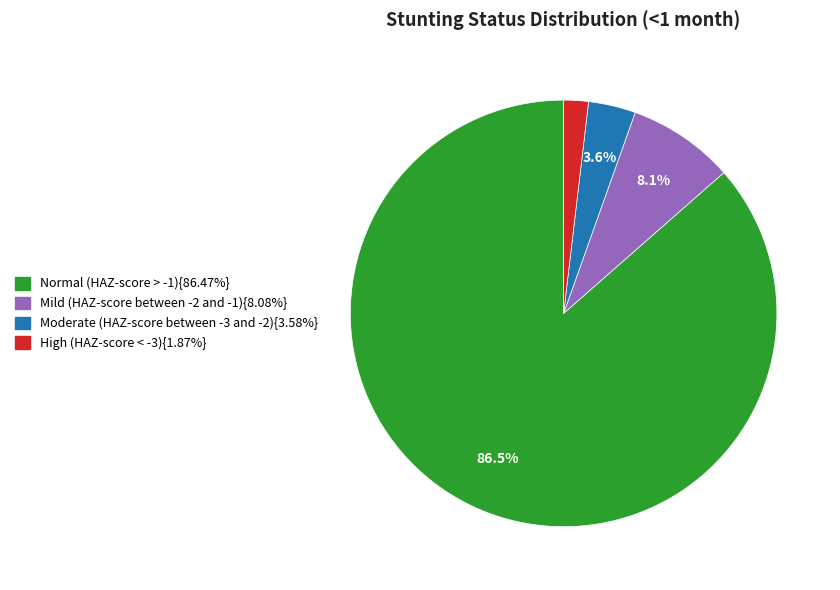

Does any single category account for the majority?

Yes